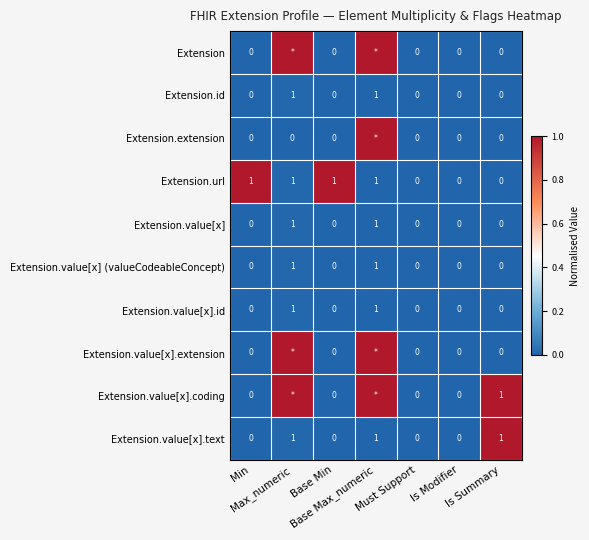

Is the value of Extension.value[x].text at Must Support greater than the value of Extension.value[x].coding at Max_numeric?

No